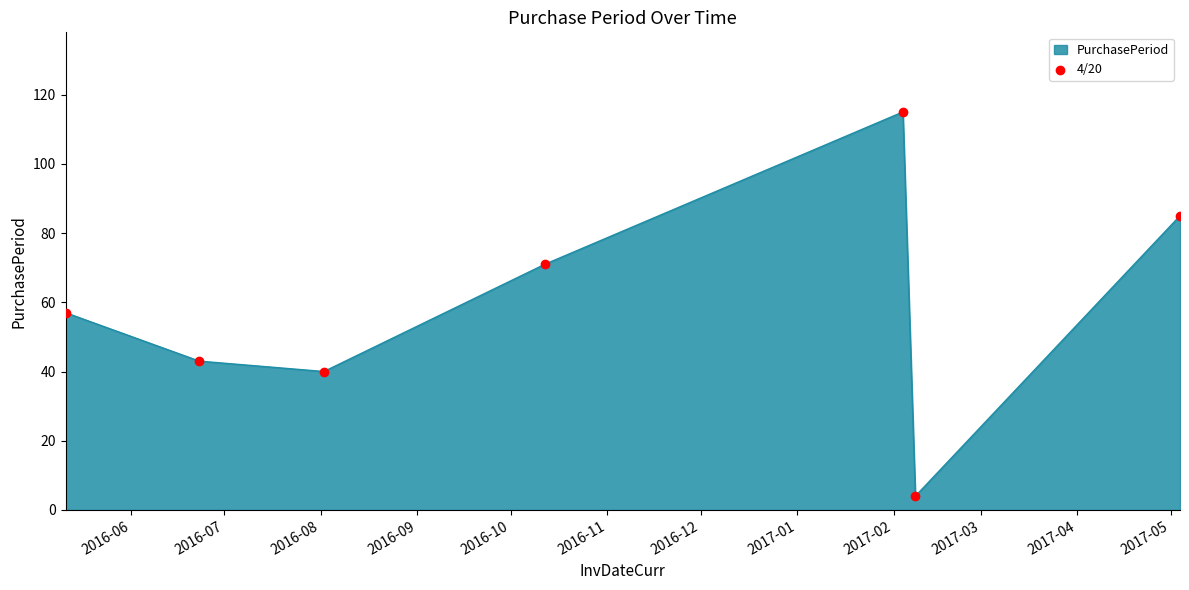

What is the sum of all values?

415